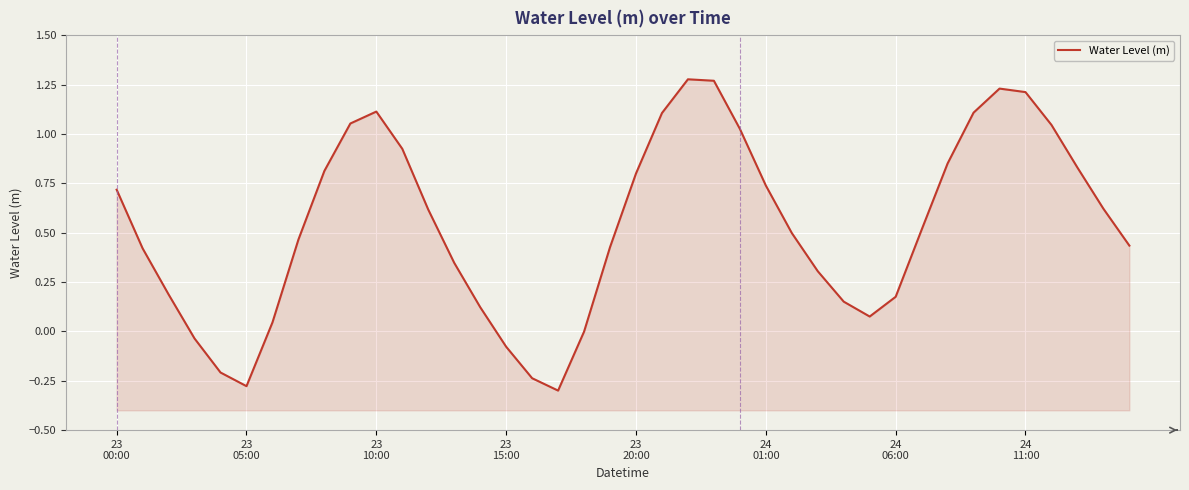

Reading left to right, transcribe all the data shown in this chart.

0.7	0.4	0.2	-0.0	-0.2	-0.3	0.0	0.5	0.8	1.1	1.1	0.9	0.6	0.3	0.1	-0.1	-0.2	-0.3	-0.0	0.4	0.8	1.1	1.3	1.3	1.0	0.7	0.5	0.3	0.2	0.1	0.2	0.5	0.9	1.1	1.2	1.2	1.0	0.8	0.6	0.4